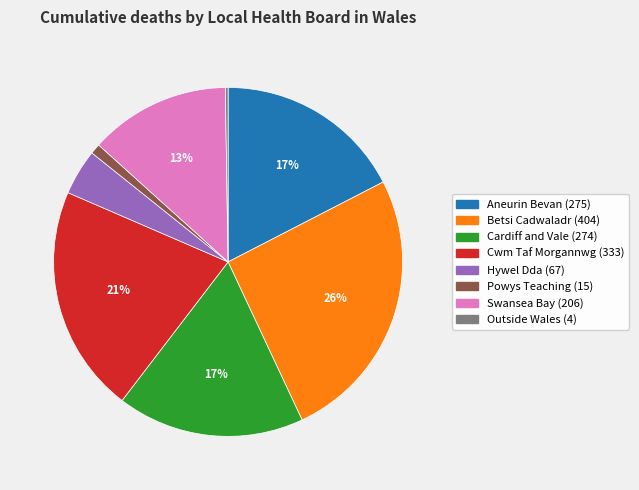

Is there a majority slice in this chart?

No